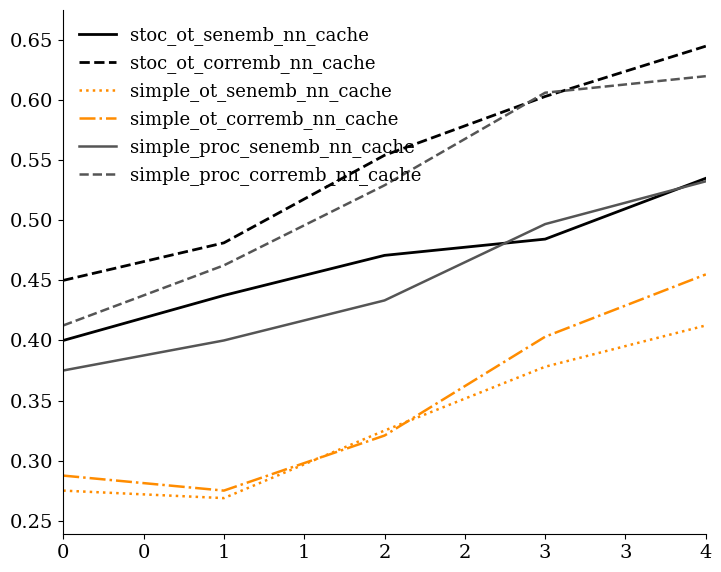

At which category is the sum across all series the highest?

4